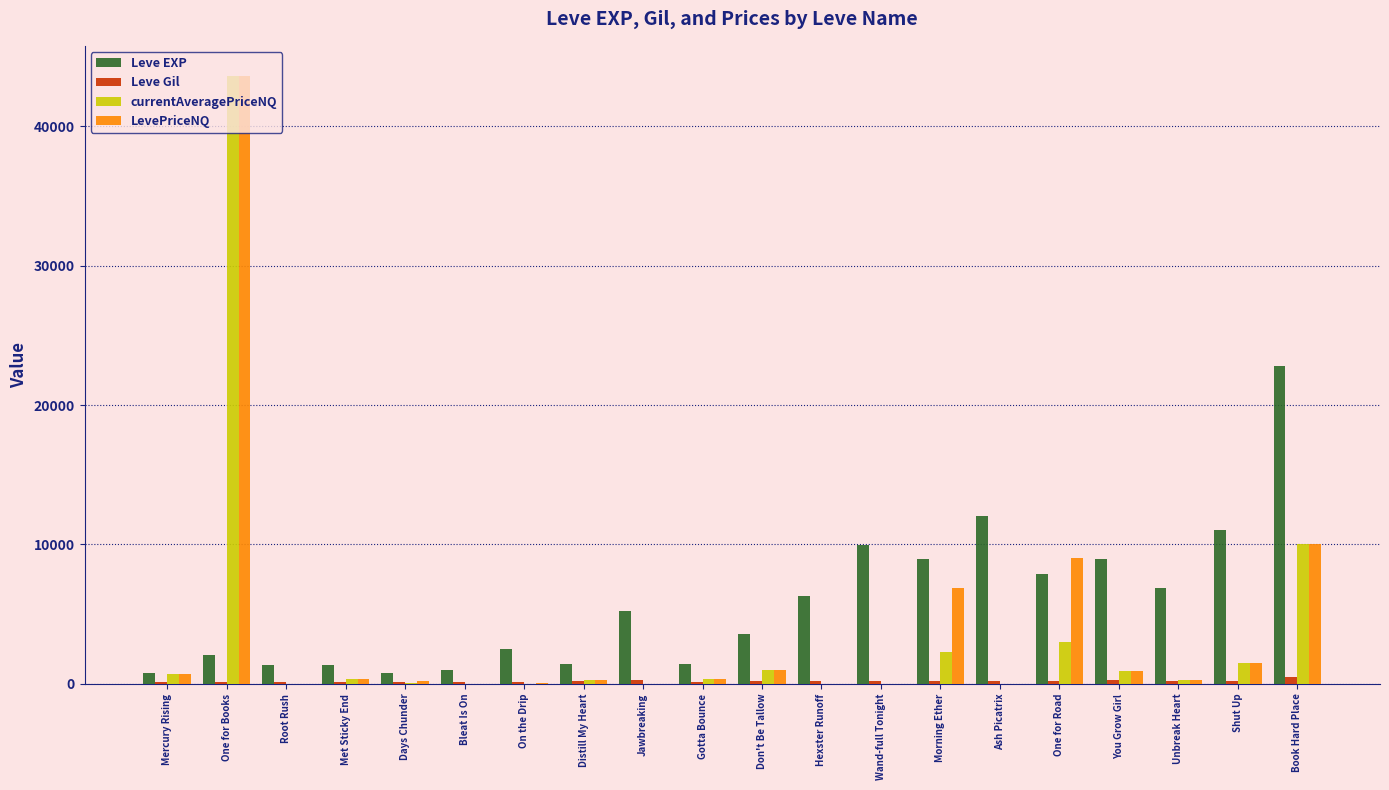

Read the Leve Gil value at Shut Up.

230.0